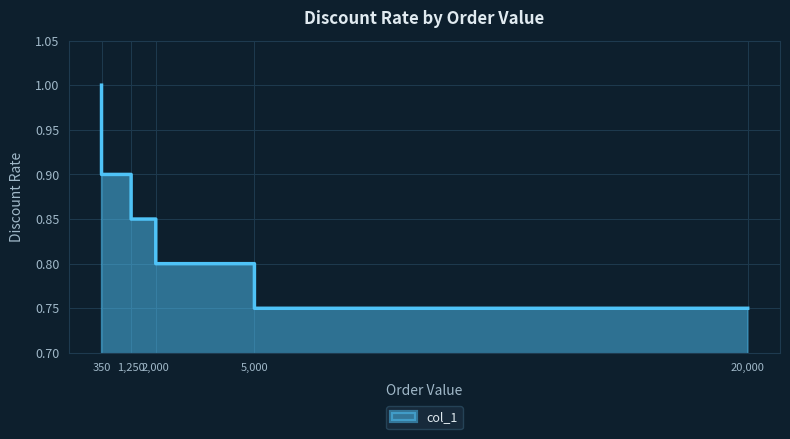

How many lines are shown in the chart?

1